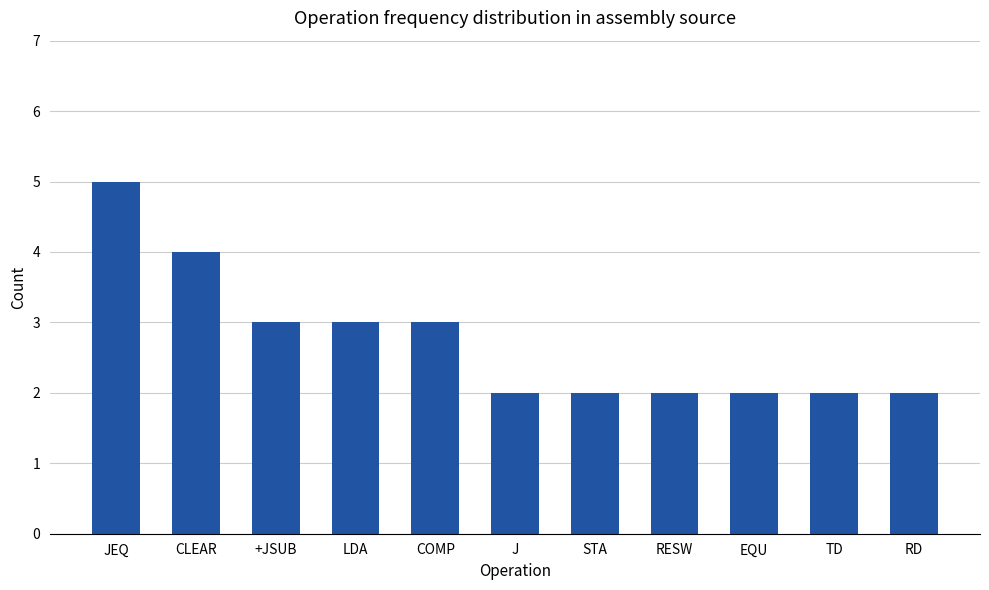

Count the values in the range 2 to 3.

9